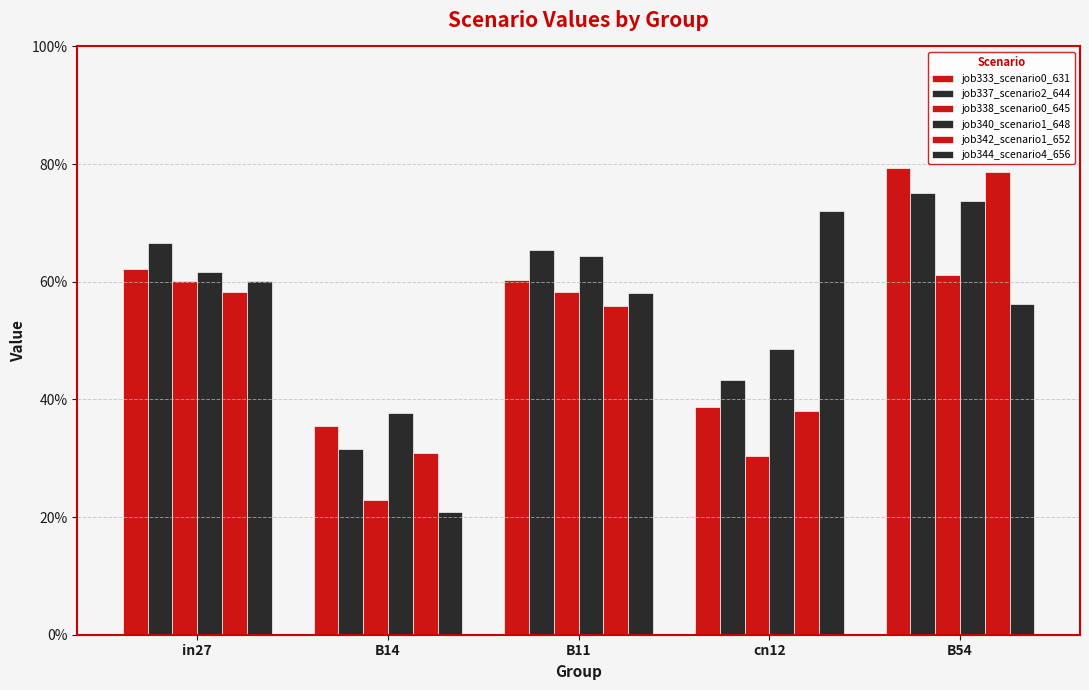

The value of job338_scenario0_645 at B54 is 0.3. True or false?

False